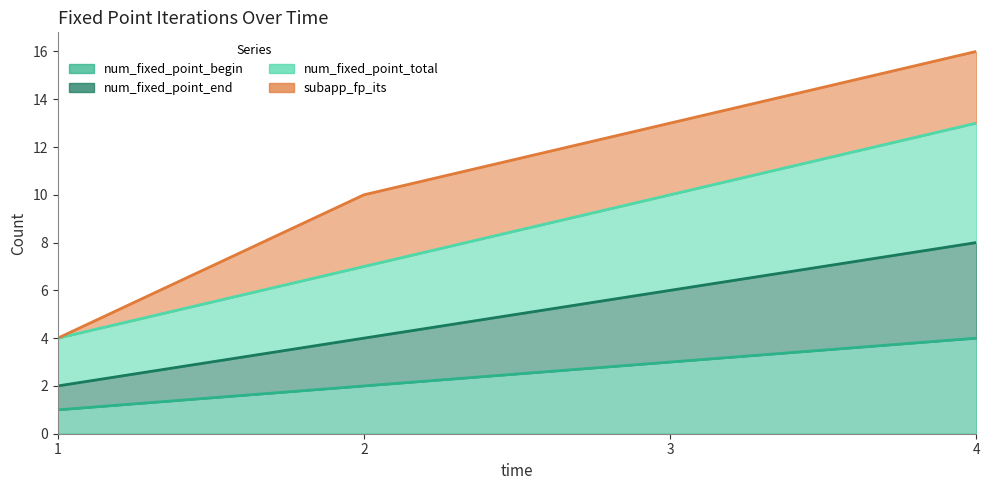

List the labels in order of num_fixed_point_begin value, largest first.

4, 3, 2, 1